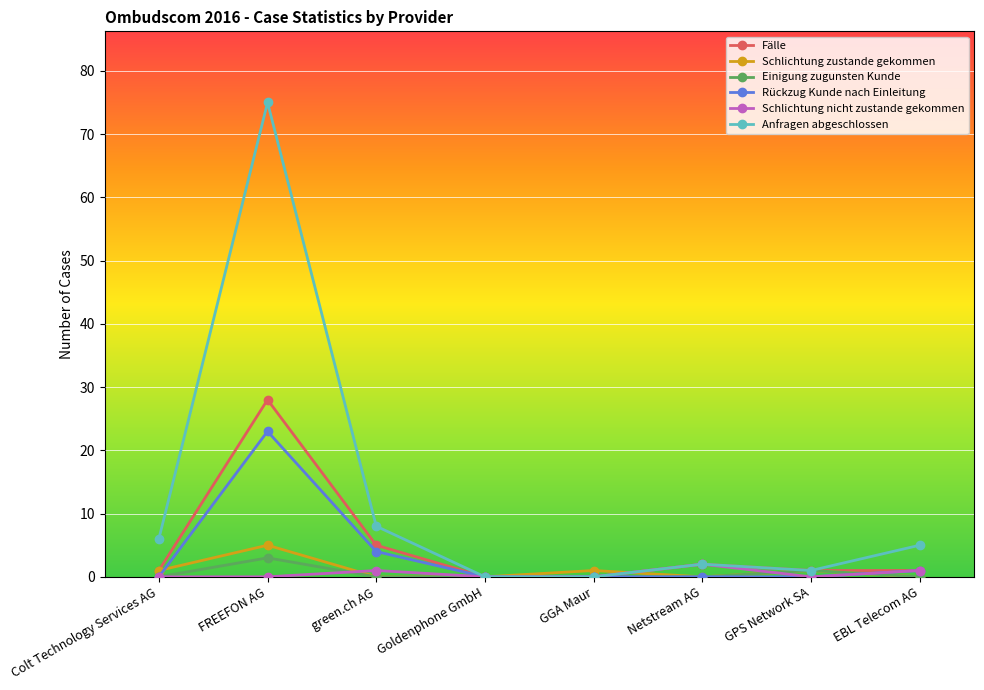

What is the label of the 5th point from the left?

GGA Maur